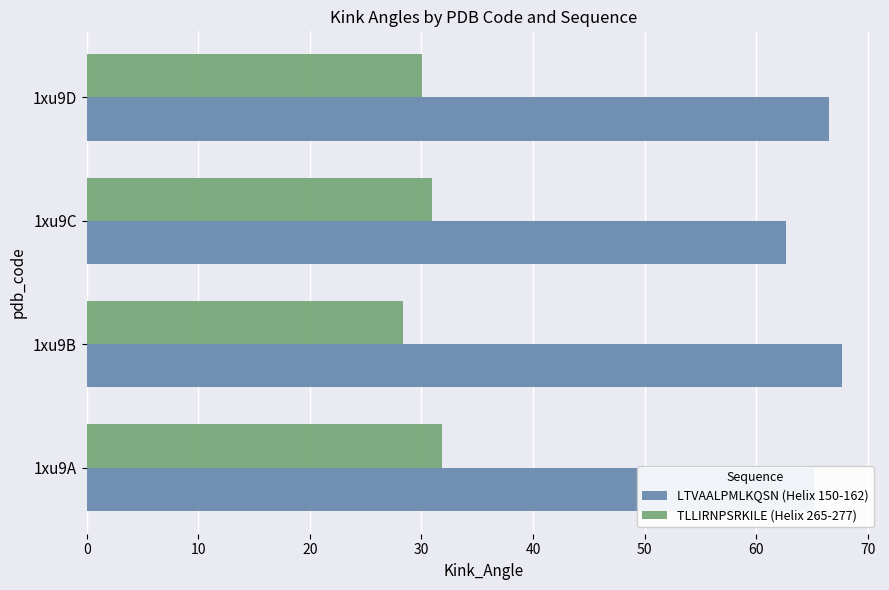

What is the smallest value displayed?

28.3